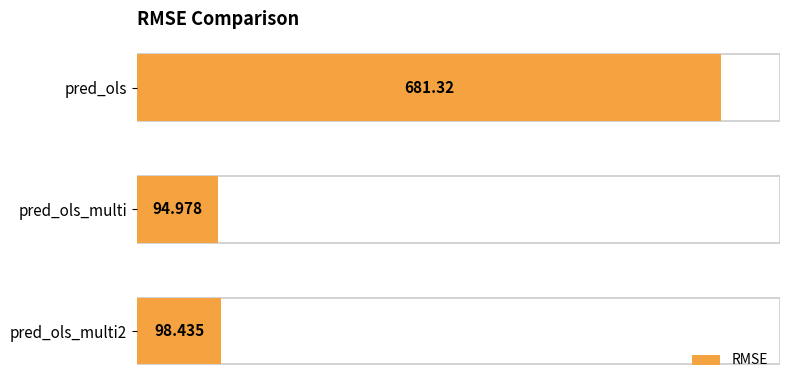

Rank the categories by value from highest to lowest.

pred_ols, pred_ols_multi2, pred_ols_multi